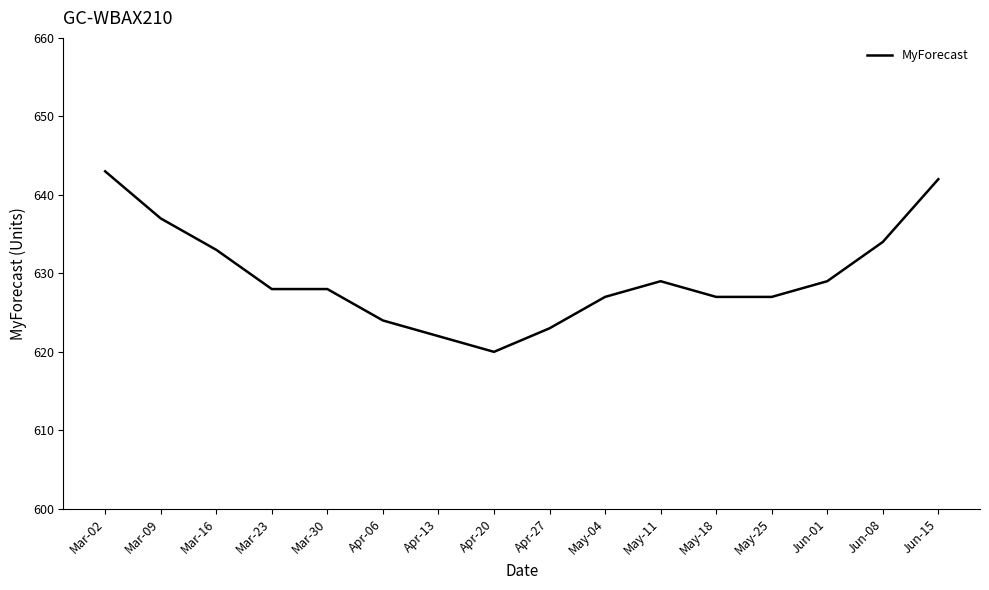

Is it true that the value at Jun-15 is 174?

False